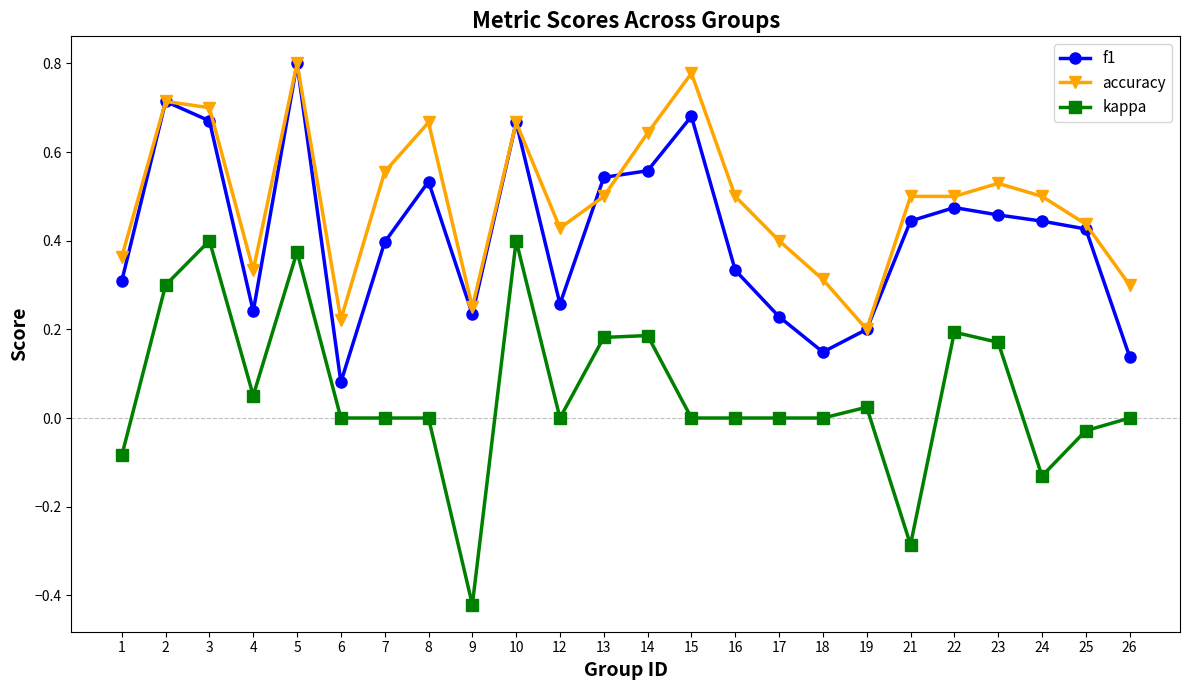

True or false: accuracy has a value of 1.0 at 2.

False